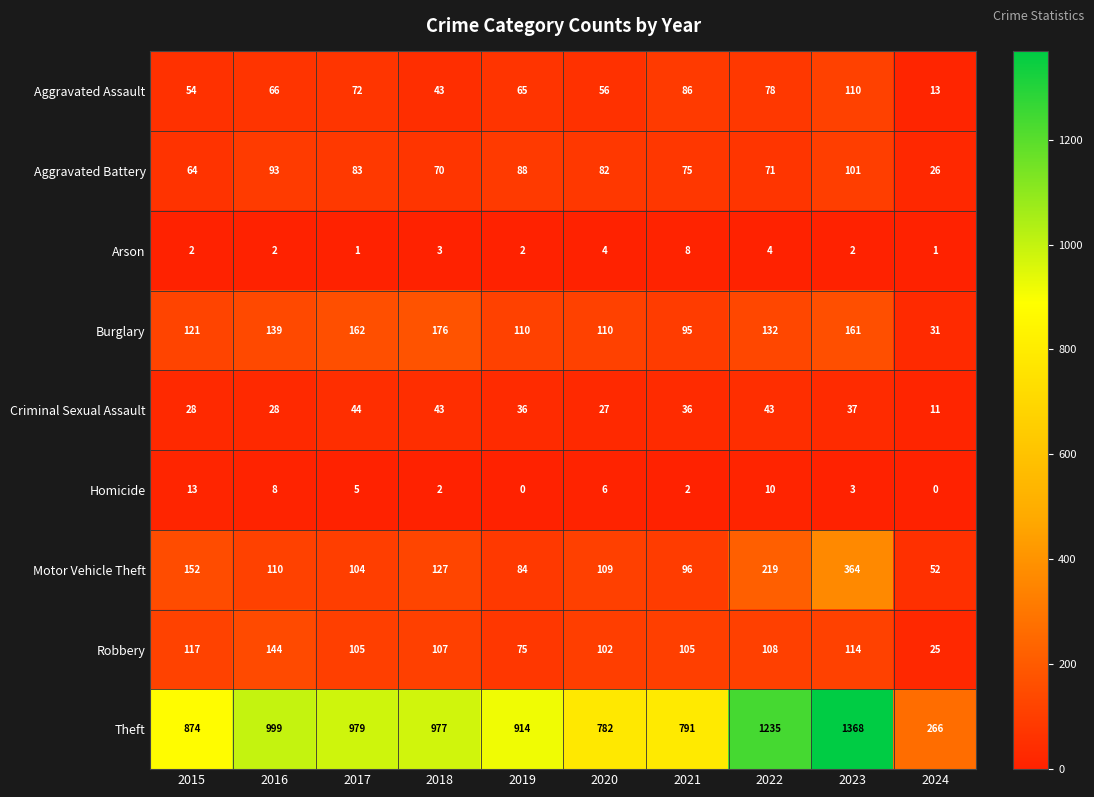

The value of Aggravated Battery at 2022 is 102. True or false?

False